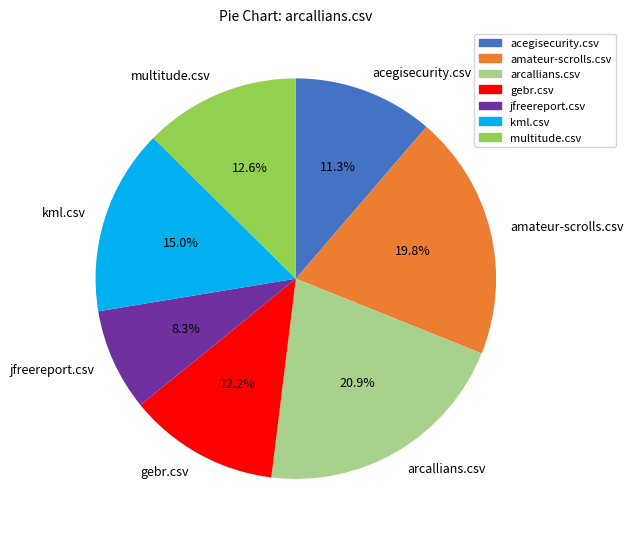

What is the smallest slice in the pie chart?

jfreereport.csv